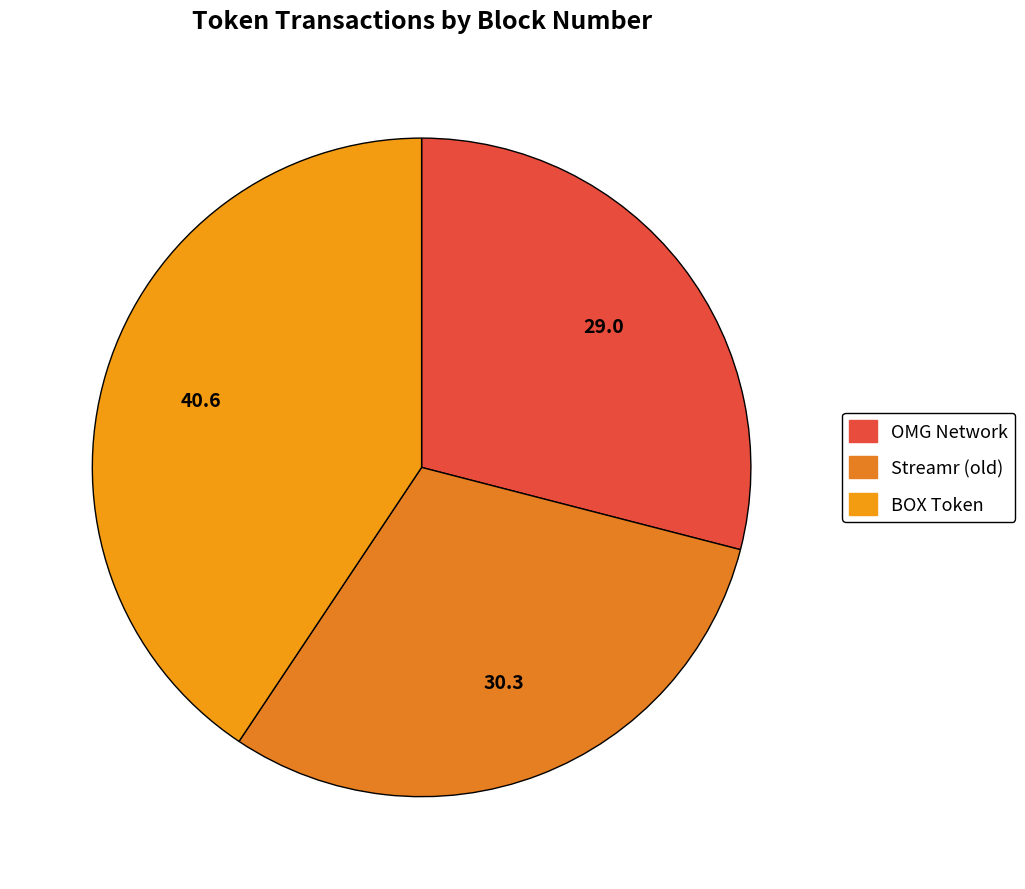

To the nearest percent, what portion does Streamr (old) represent?

30%